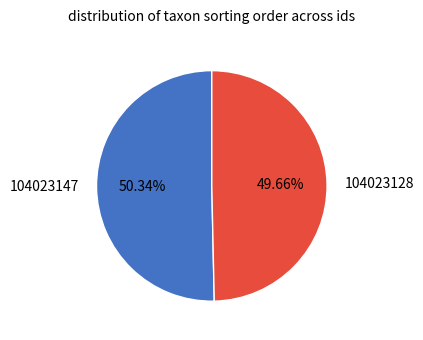

To the nearest percent, what is the average slice percentage?

50%